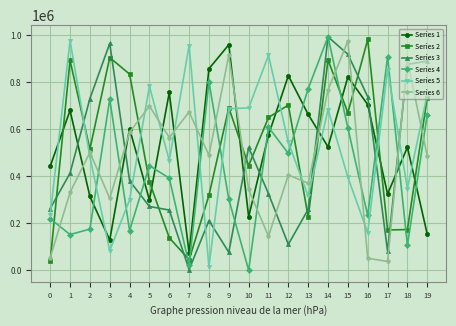

True or false: Series 3 and Series 5 cross at least once.

True